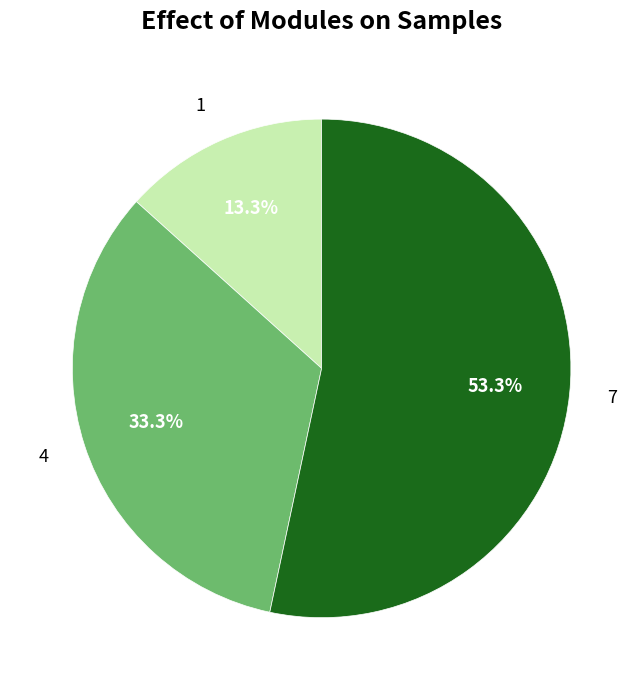

To the nearest percent, what is the average slice percentage?

33%